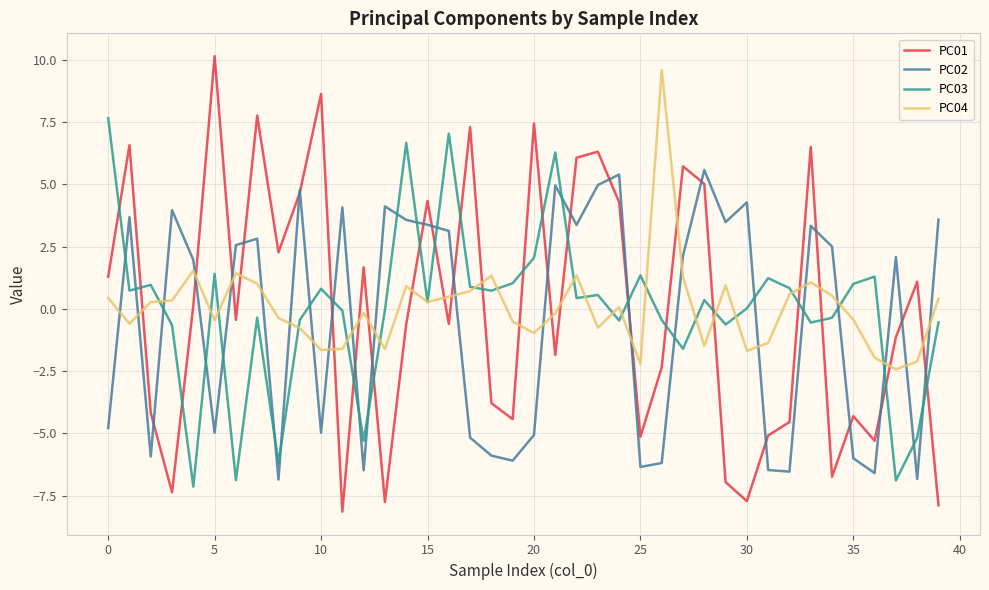

What is the minimum value for PC01?

-8.1